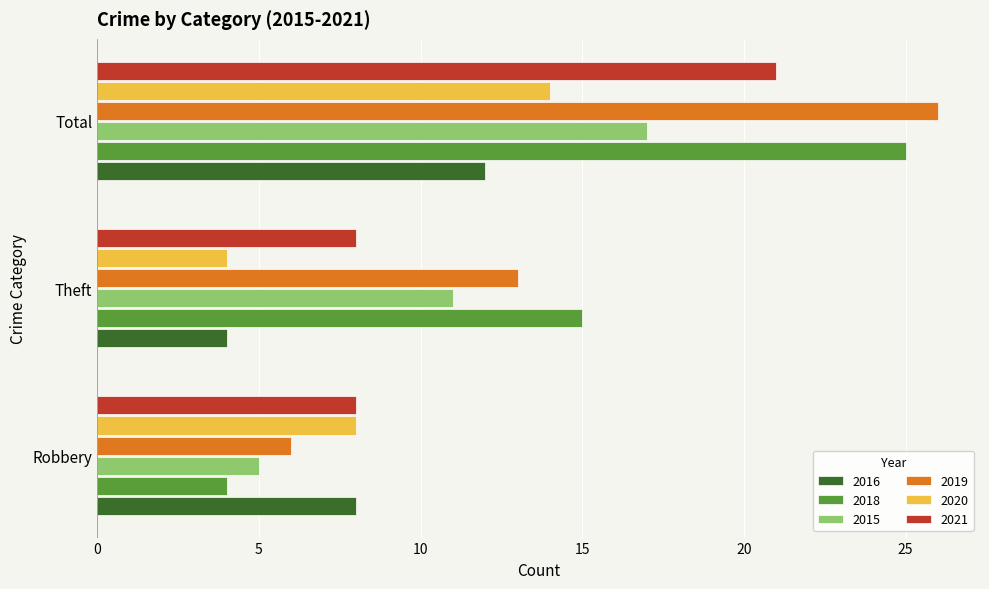

True or false: 2016 has a value of 3 at Robbery.

False